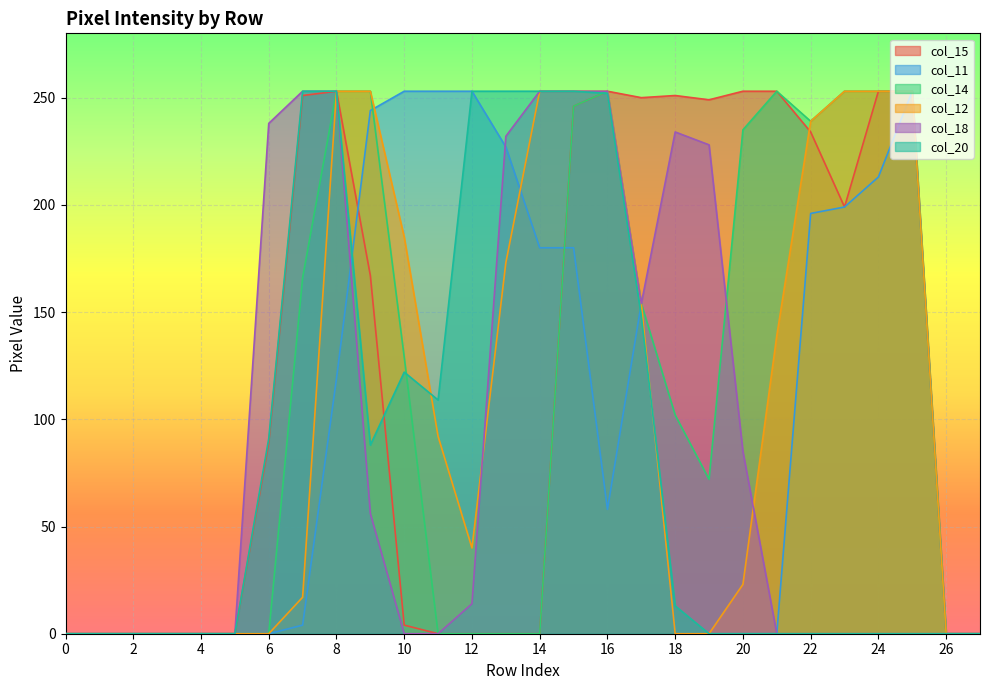

Rank the series by their maximum value, from lowest to highest.

col_15, col_11, col_14, col_12, col_18, col_20